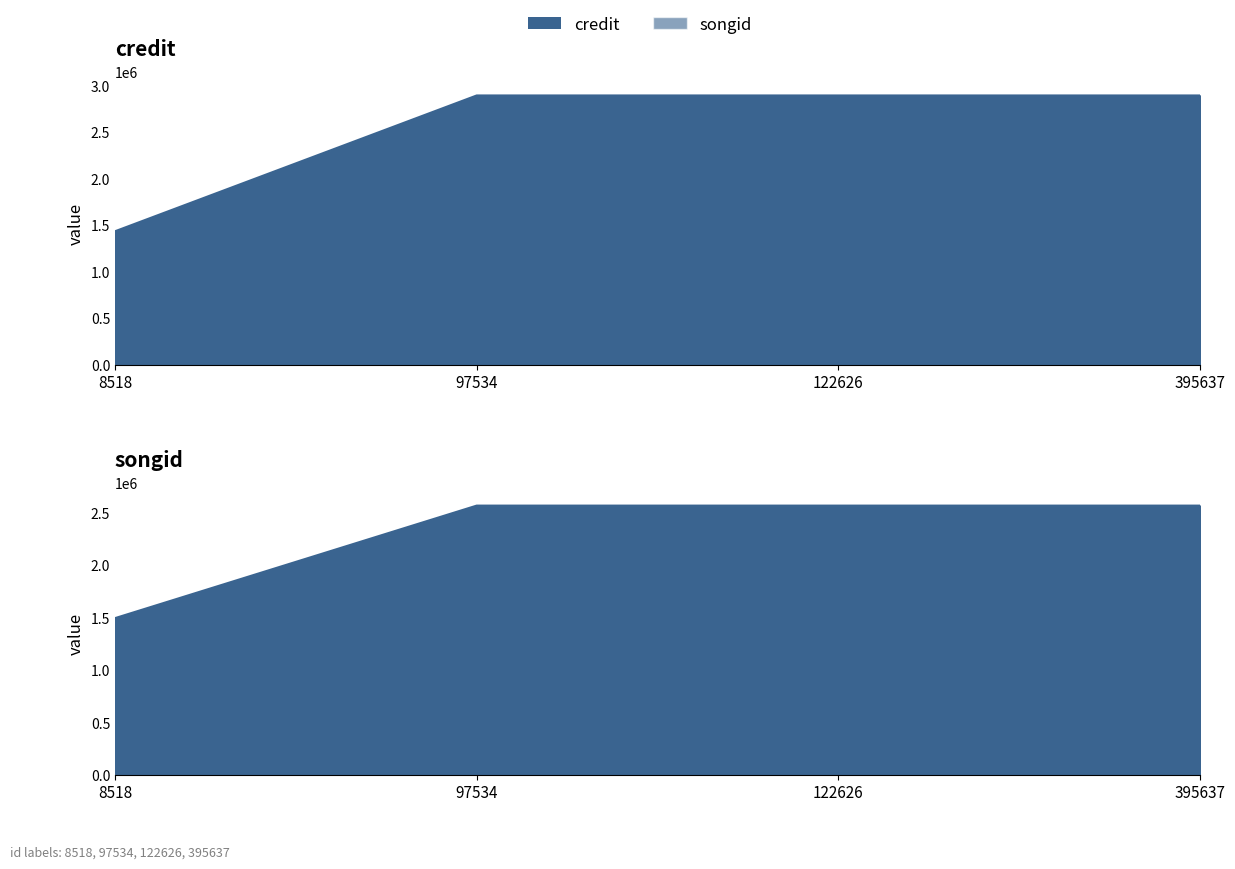

What are all the series names shown in the legend?

credit, songid